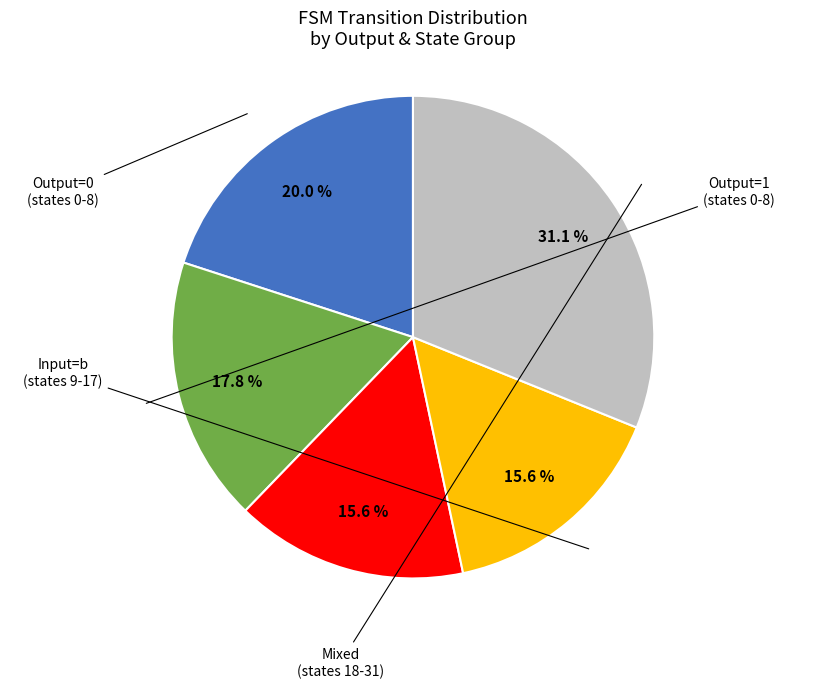

Does any single category account for the majority?

No